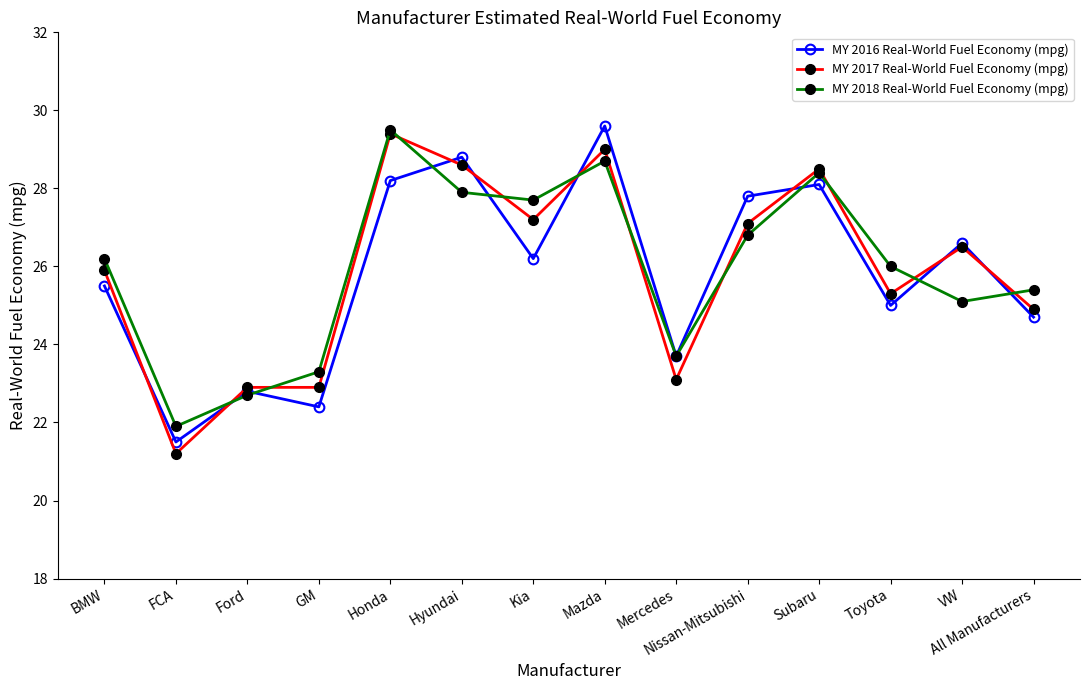

Does the chart display data point markers on the line(s)?

Yes